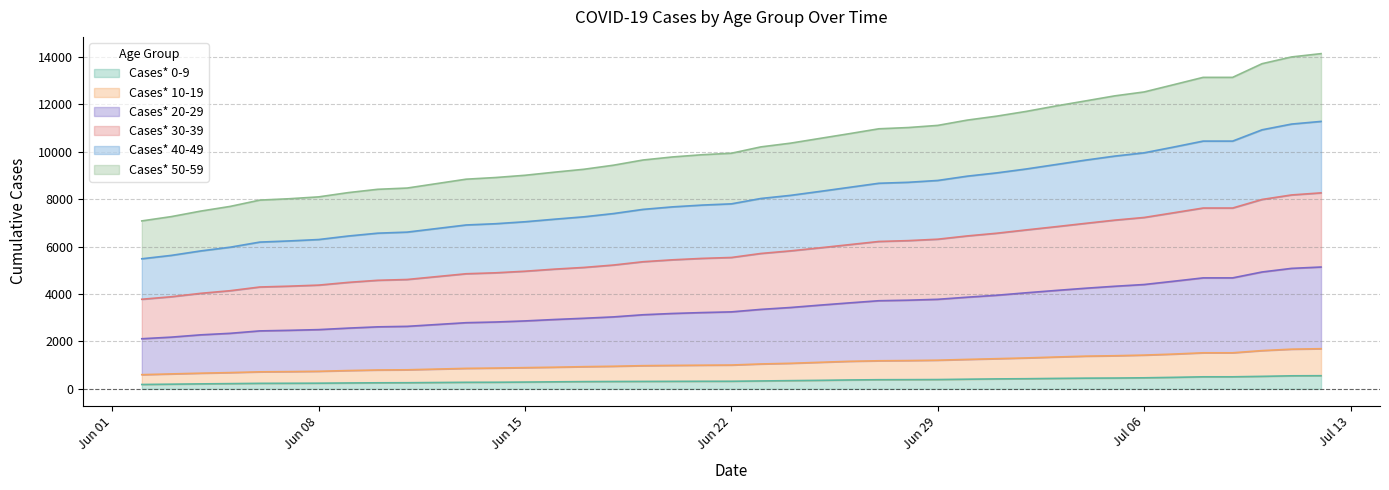

Which category has the lowest value in the Cases* 30-39 series?

06/02/2020